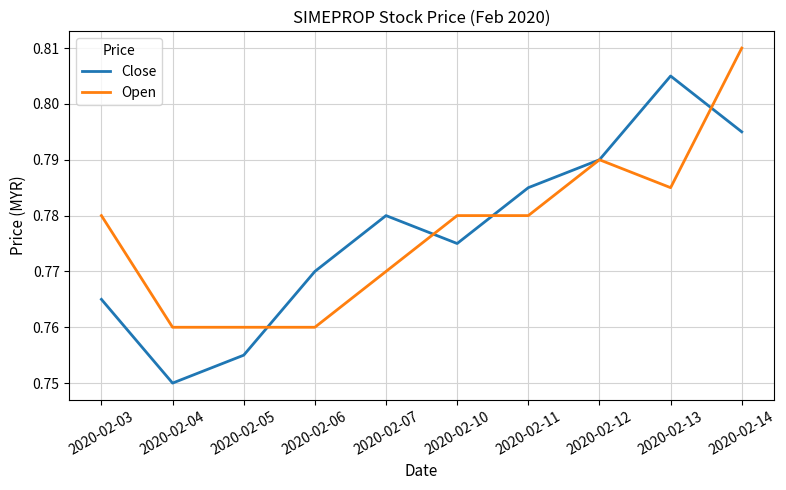

At which category is the sum across all series the highest?

2020-02-14